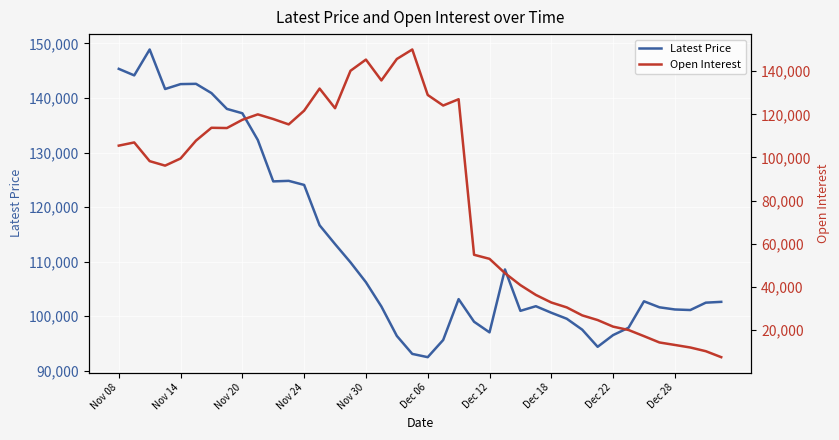

What is the sum of all Open Interest values?

3246430